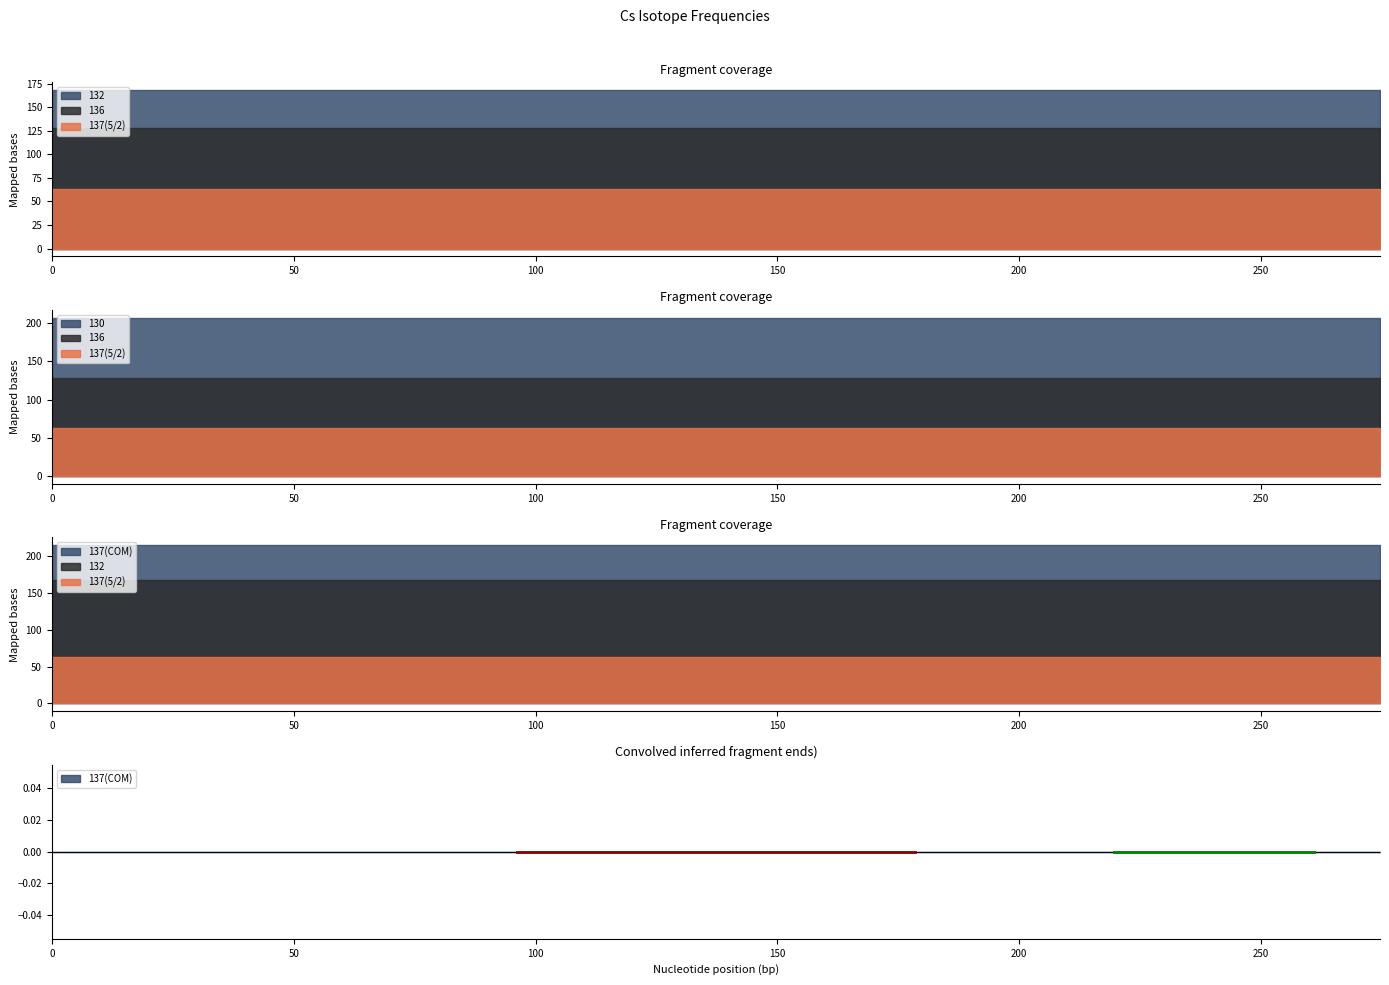

At 128, list the series in order from largest to smallest.

137(COM), 130, 132, 136, 137(5/2)